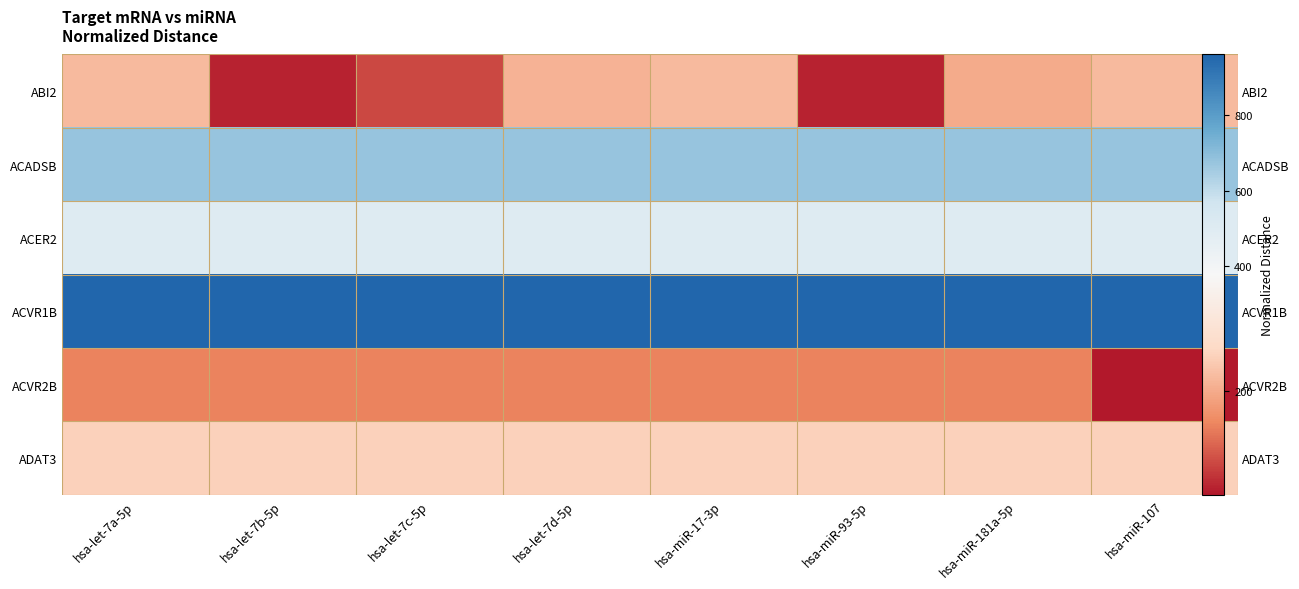

What is the sum of all ABI2 values?

1264.9